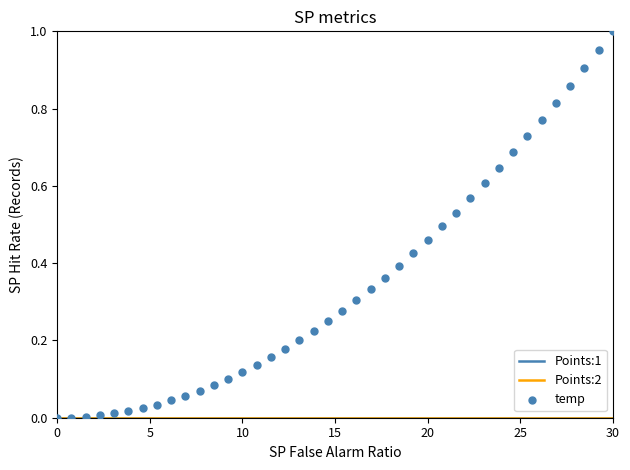

At which category is the sum across all series the highest?

30